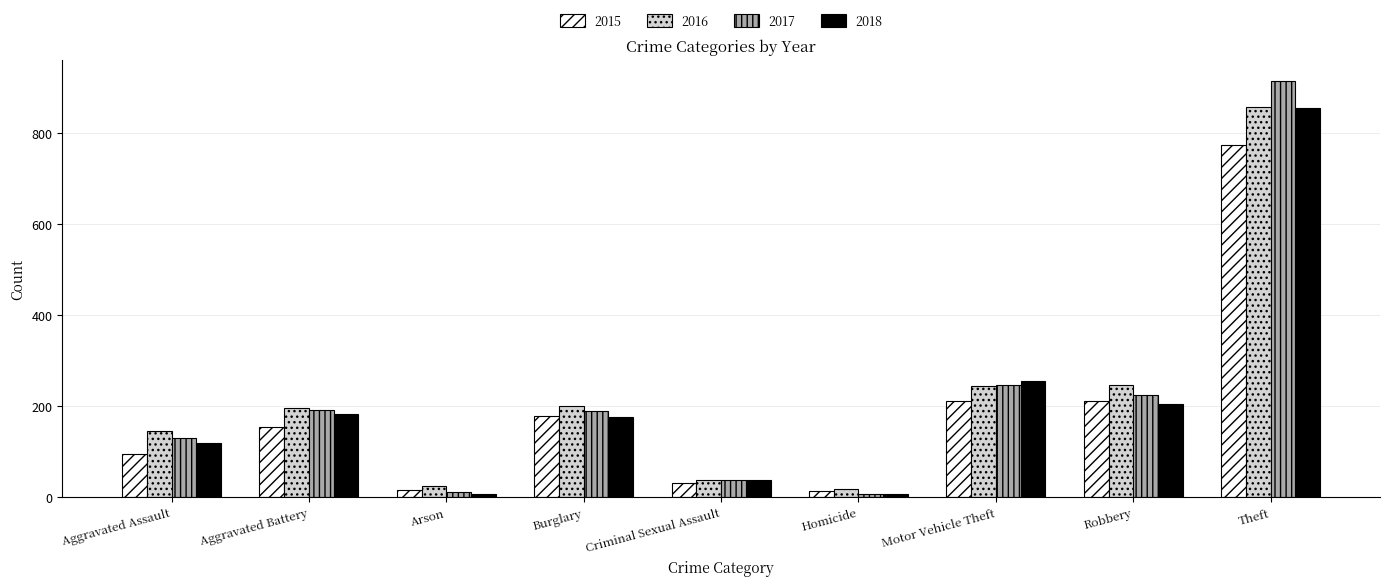

What is the label of the 8th bar from the right?

Aggravated Battery